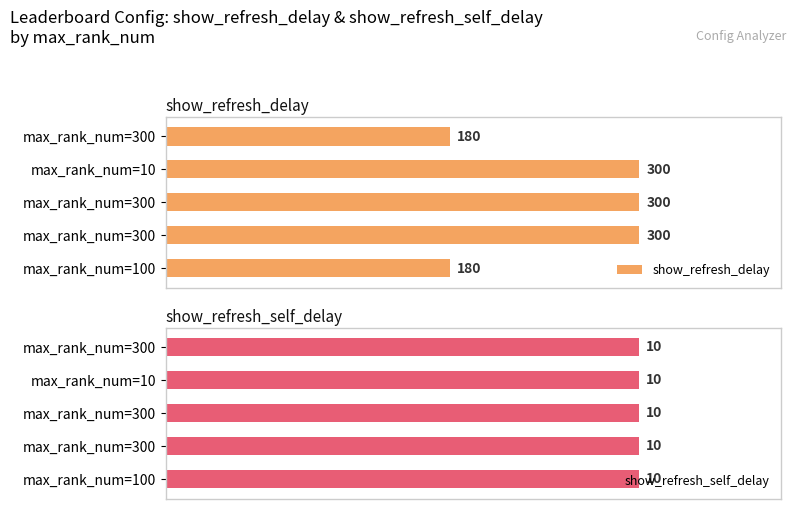

At 60, list the series in order from largest to smallest.

show_refresh_delay, show_refresh_self_delay